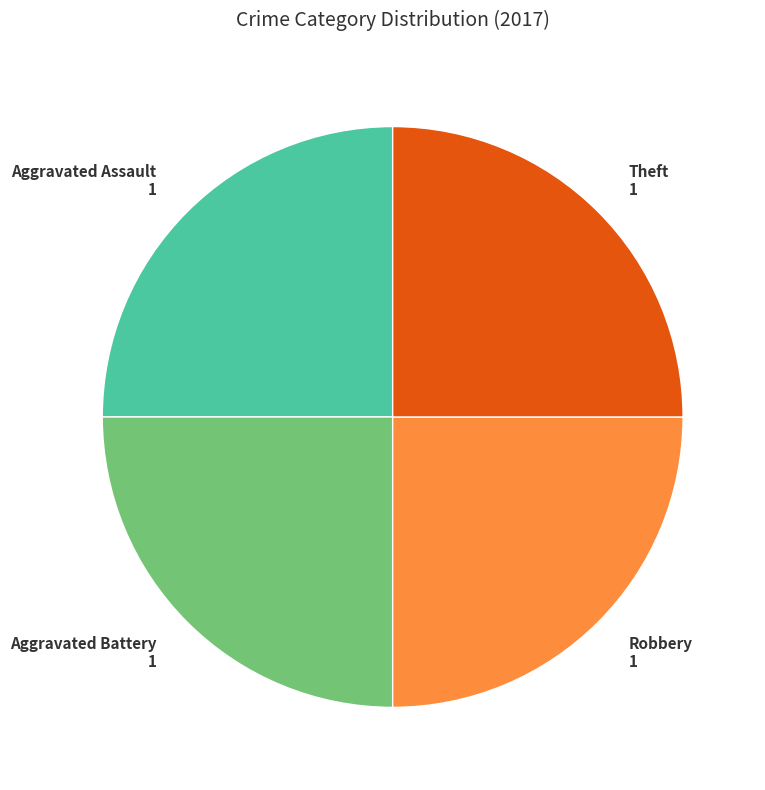

How many slices are in this pie chart?

4